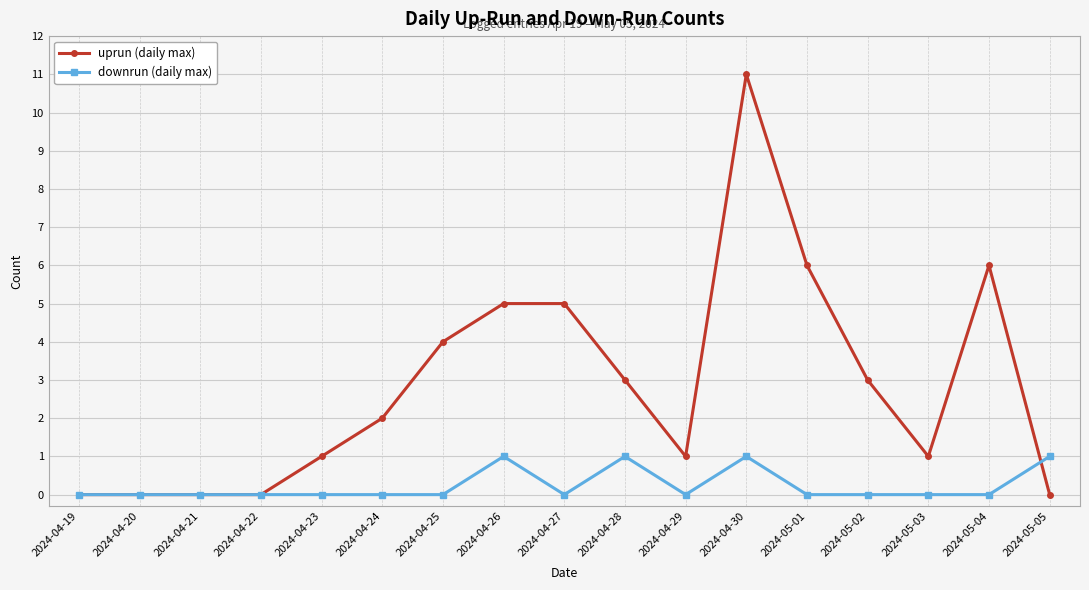

Reading right to left, list all the values displayed in this chart.

uprun (daily max): 2024-05-05=0	2024-05-04=6	2024-05-03=1	2024-05-02=3	2024-05-01=6	2024-04-30=11	2024-04-29=1	2024-04-28=3	2024-04-27=5	2024-04-26=5	2024-04-25=4	2024-04-24=2	2024-04-23=1	2024-04-22=0	2024-04-21=0	2024-04-20=0	2024-04-19=0
downrun (daily max): 2024-05-05=1	2024-05-04=0	2024-05-03=0	2024-05-02=0	2024-05-01=0	2024-04-30=1	2024-04-29=0	2024-04-28=1	2024-04-27=0	2024-04-26=1	2024-04-25=0	2024-04-24=0	2024-04-23=0	2024-04-22=0	2024-04-21=0	2024-04-20=0	2024-04-19=0